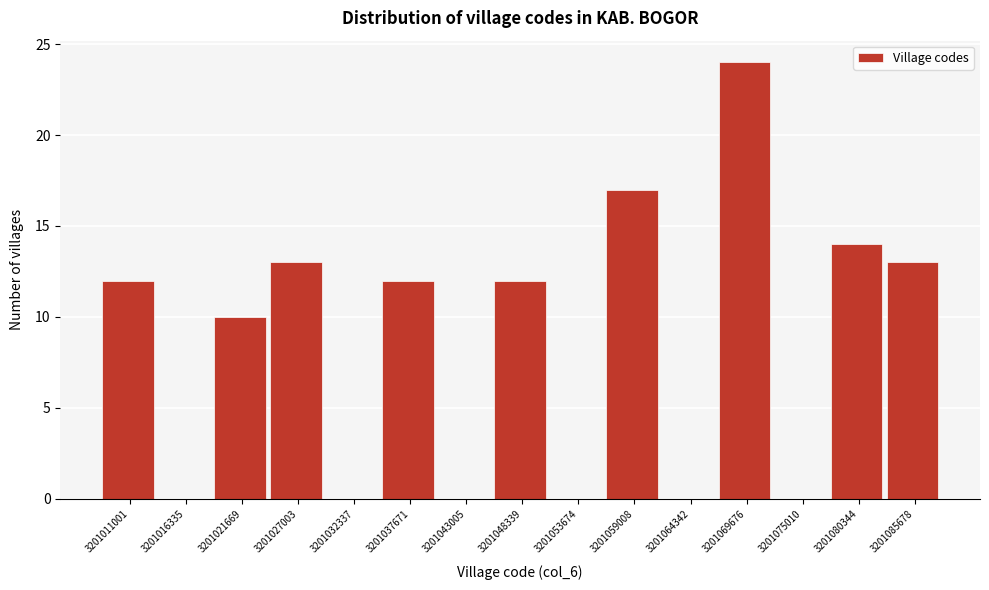

Reading right to left, extract all data points from this chart.

3201085678=13	3201080344=14	3201075010=0	3201069676=24	3201064342=0	3201059008=17	3201053674=0	3201048339=12	3201043005=0	3201037671=12	3201032337=0	3201027003=13	3201021669=10	3201016335=0	3201011001=12